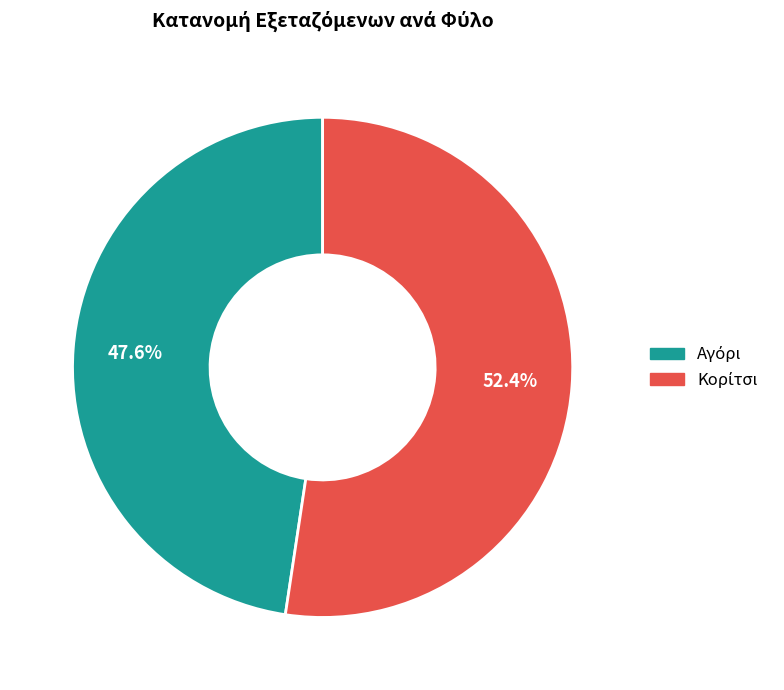

Does any single category account for the majority?

Yes